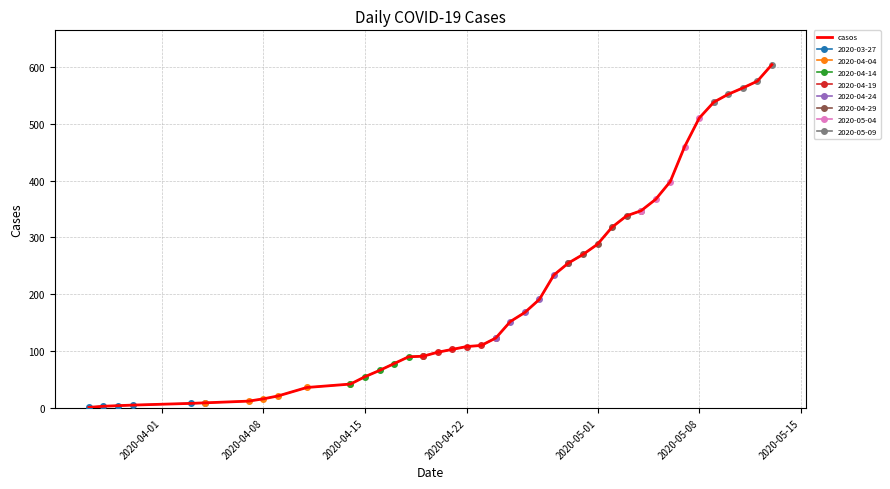

How many data points does each series have?

40